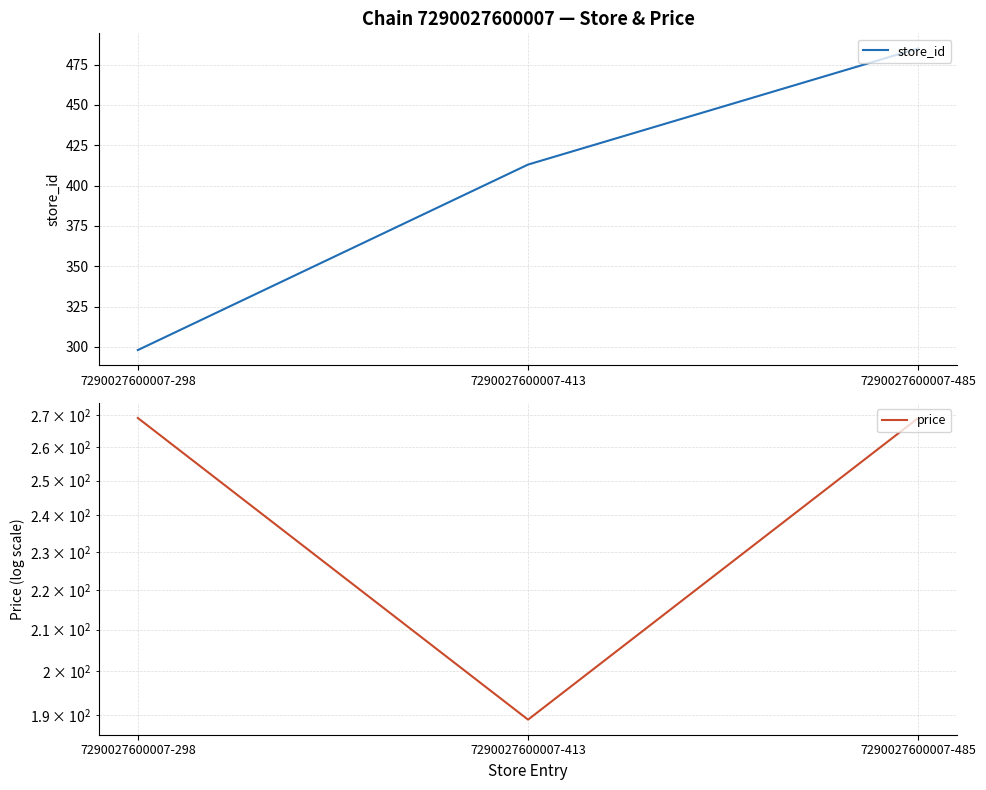

How many lines are shown in the chart?

2